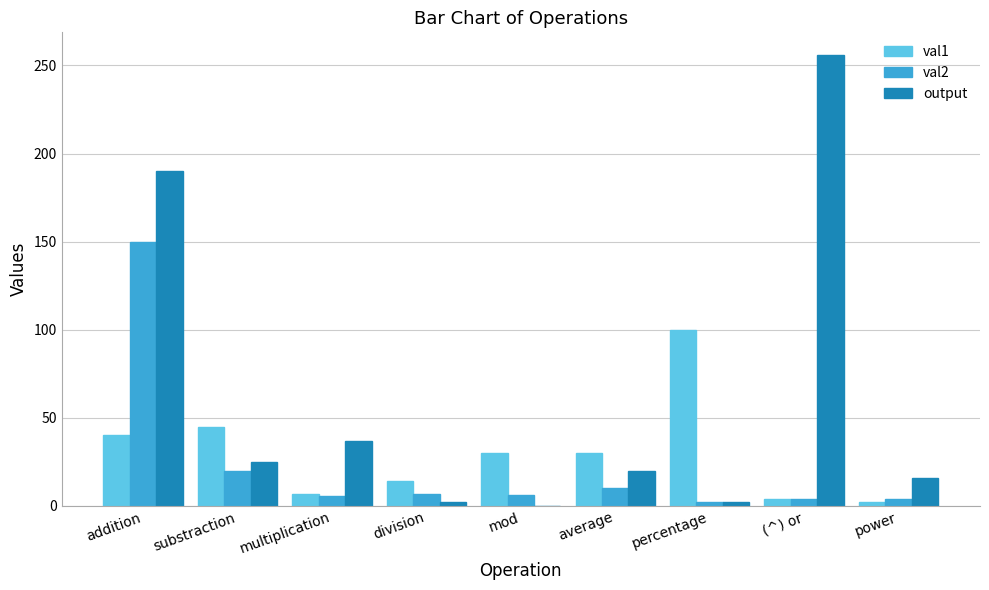

What is the sum of the val2 values at division and percentage?

9.0